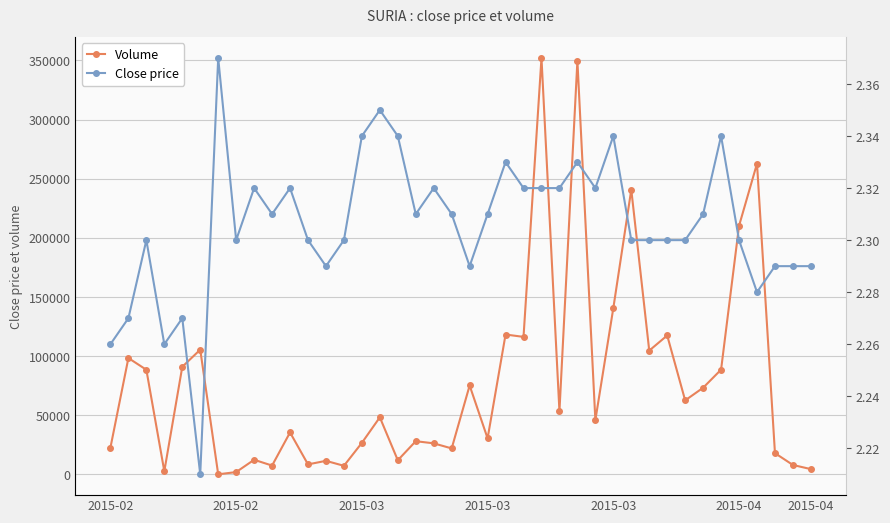

Count the Close price values in the range 2 to 3.

40